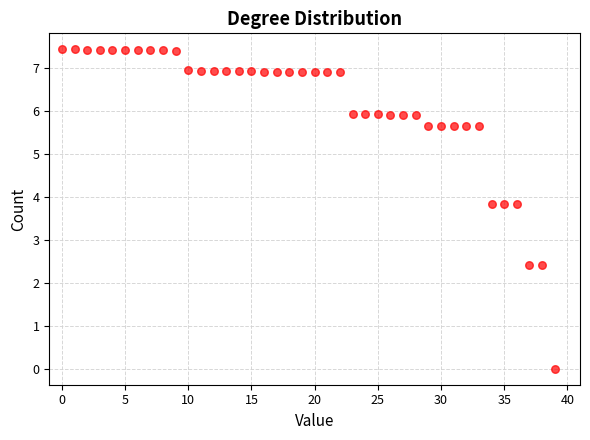

What is the range of Y values (max minus min)?

7.4